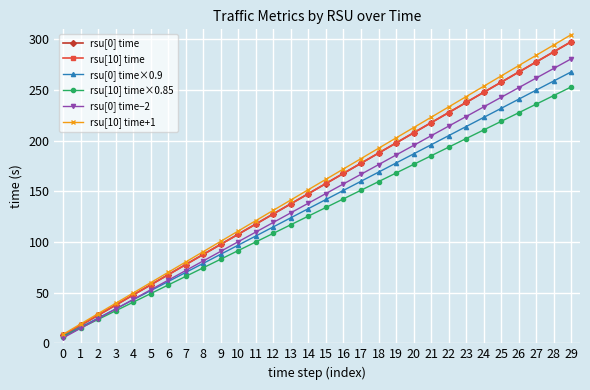

Does the chart have visible grid lines?

Yes